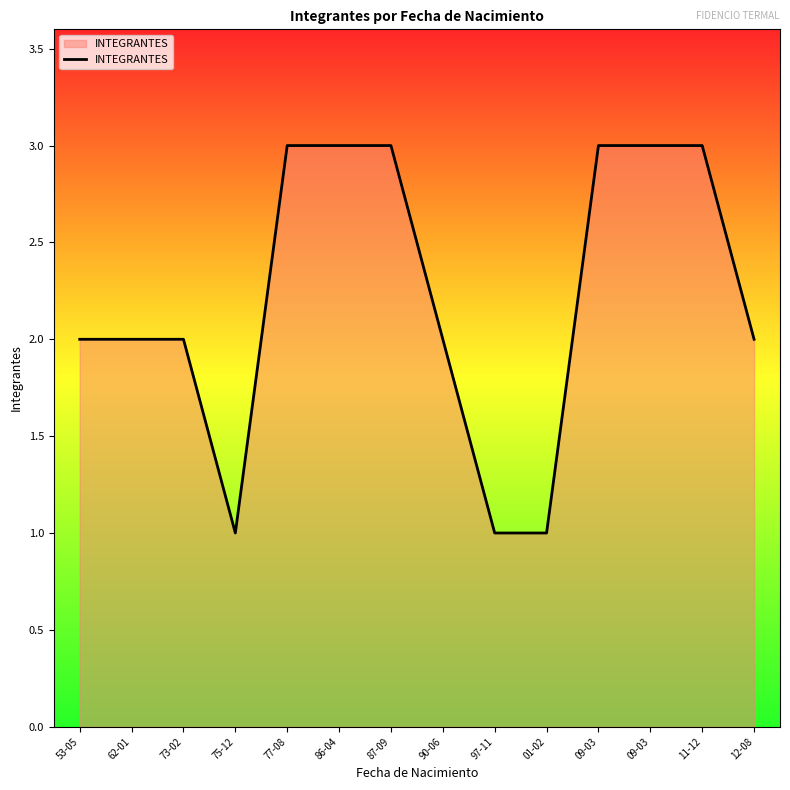

What is the smallest value displayed?

1